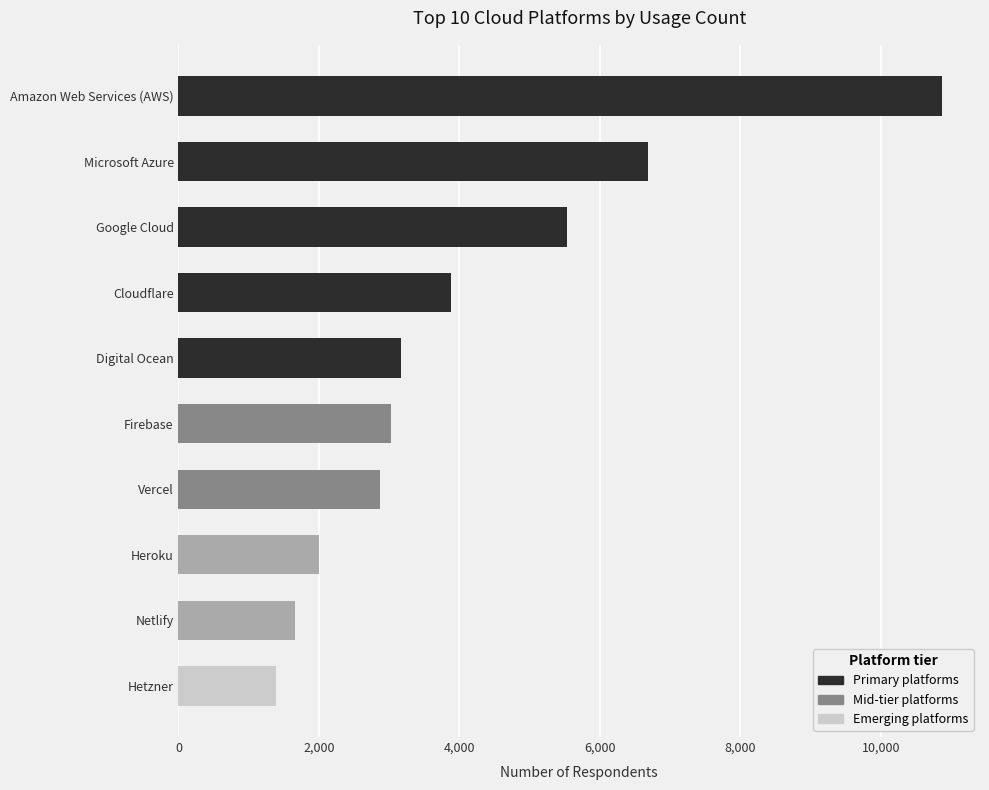

Reading top to bottom, extract all data points from this chart.

10871	6681	5537	3874	3170	3025	2875	2002	1662	1392